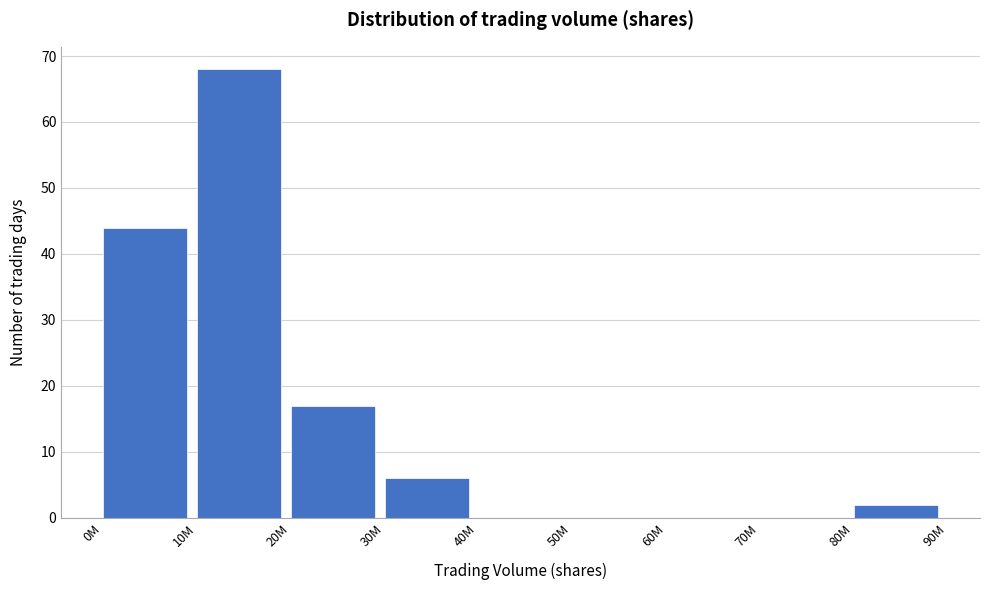

Reading left to right, extract all data points from this chart.

0M=44	10M=68	20M=17	30M=6	40M=0	50M=0	60M=0	70M=0	80M=2